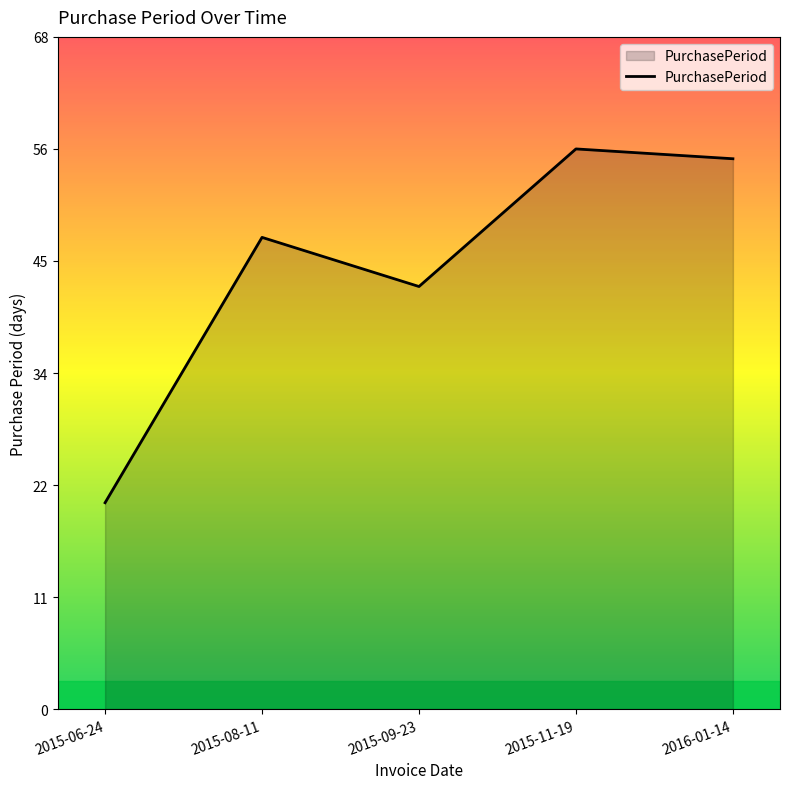

Is this an area chart (filled region under the line)?

Yes